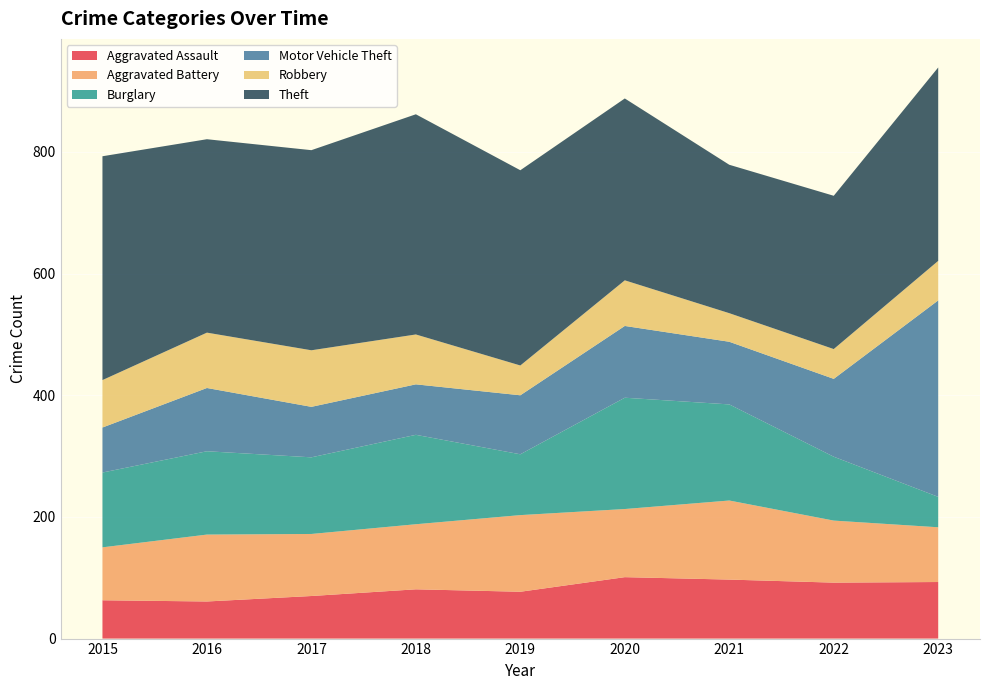

Reading left to right, list all the values displayed in this chart.

Aggravated Assault: 63	61	70	81	77	101	97	92	93
Aggravated Battery: 87	110	102	107	126	112	130	102	90
Burglary: 123	137	126	147	100	183	158	105	50
Motor Vehicle Theft: 74	104	83	83	97	118	103	128	323
Robbery: 78	91	93	82	49	75	47	49	65
Theft: 368	318	329	362	321	299	244	252	318